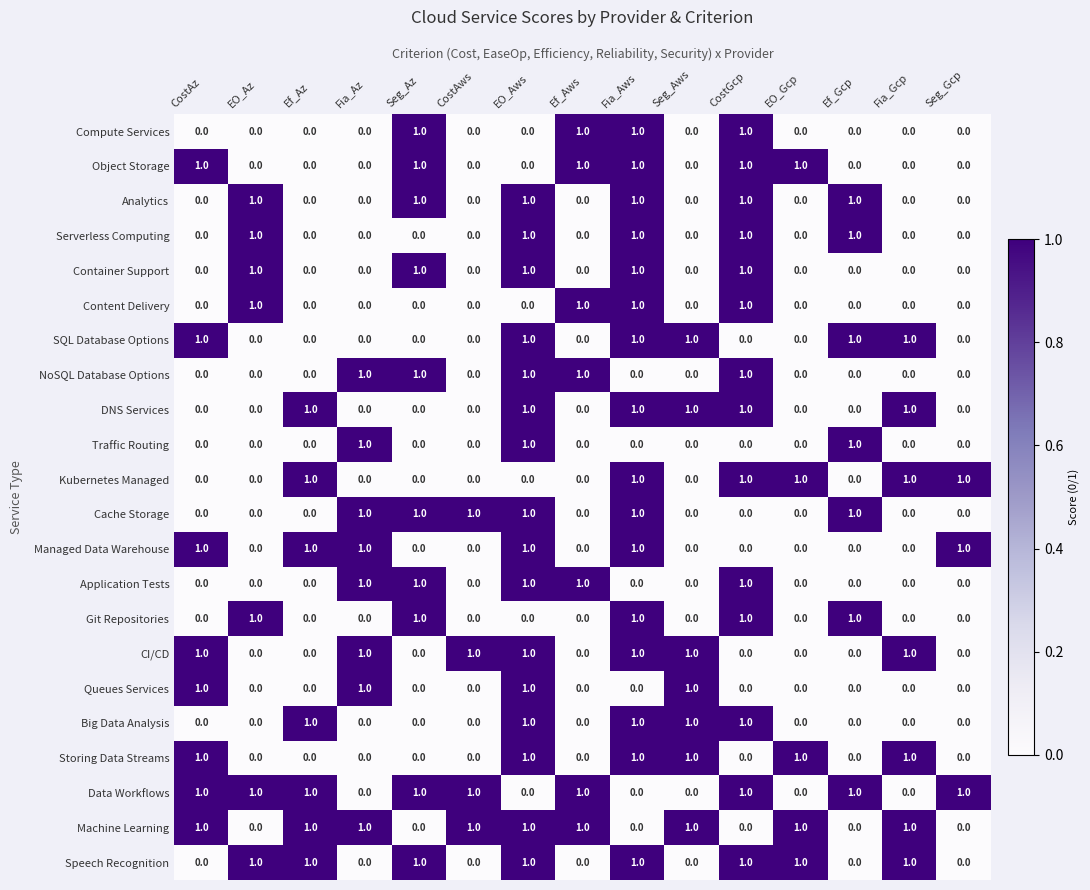

Is the value of Speech Recognition at EO_Az greater than the value of Compute Services at Seg_Gcp?

Yes